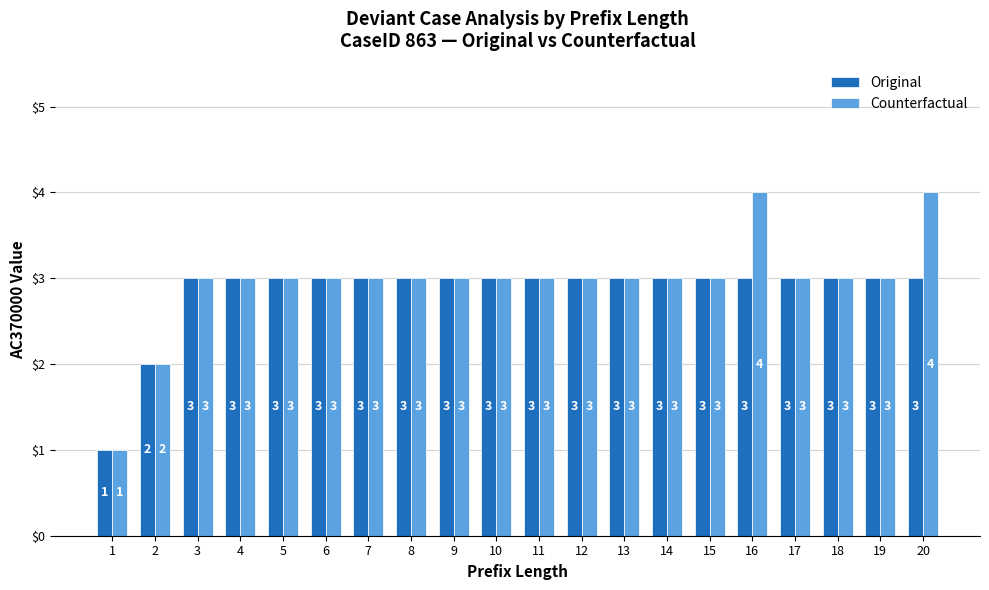

Which series has the largest range (max minus min)?

Counterfactual